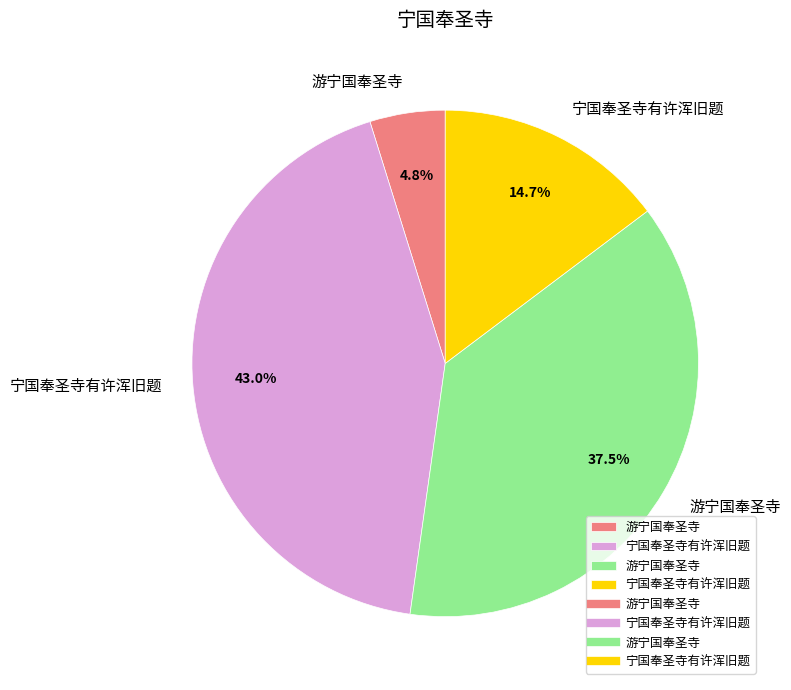

How many slices are in this pie chart?

4